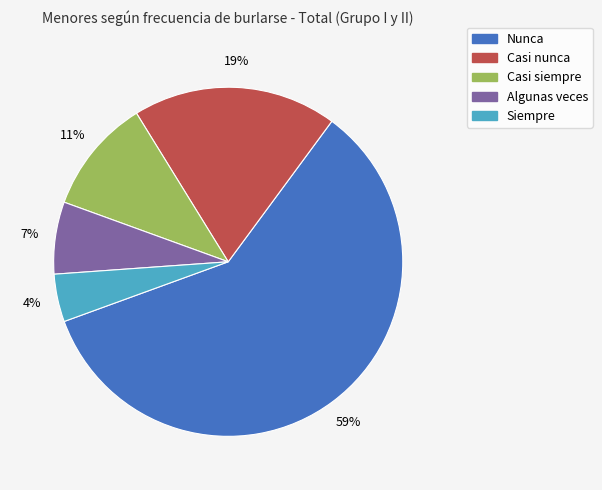

Between Siempre and Algunas veces, which is larger?

Algunas veces